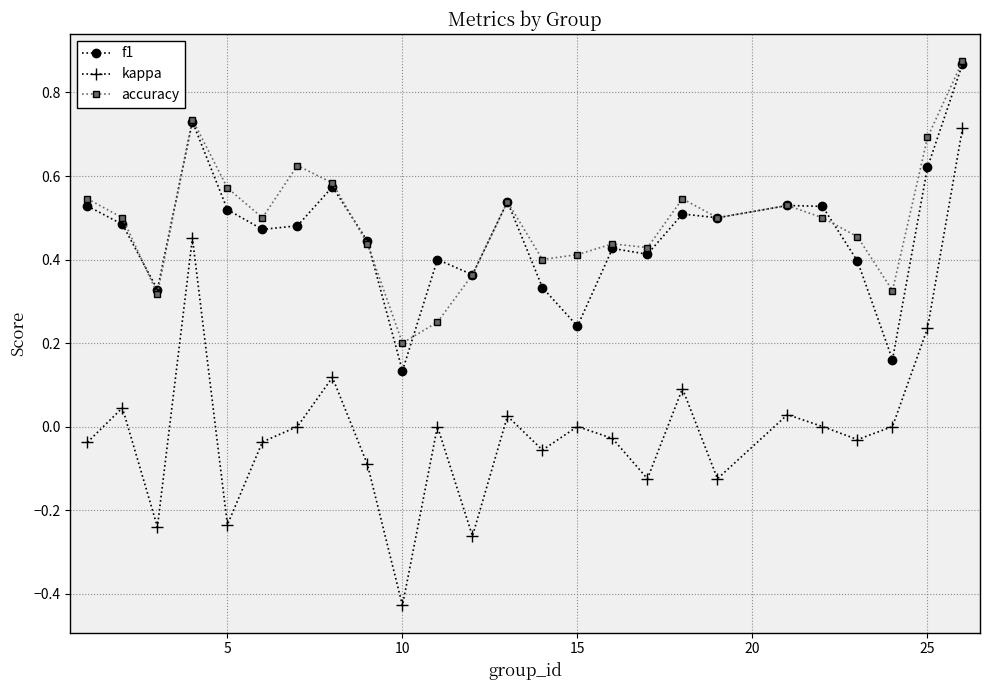

Which series has the widest spread of values?

kappa